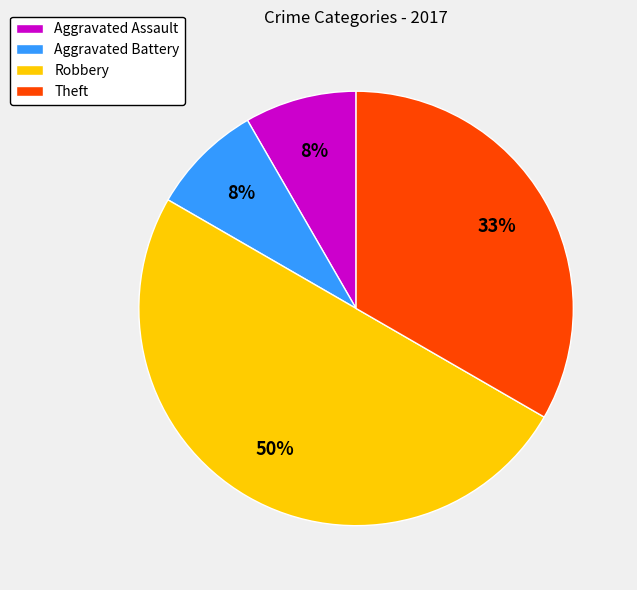

What percentage is the Aggravated Battery slice, to the nearest percent?

8%